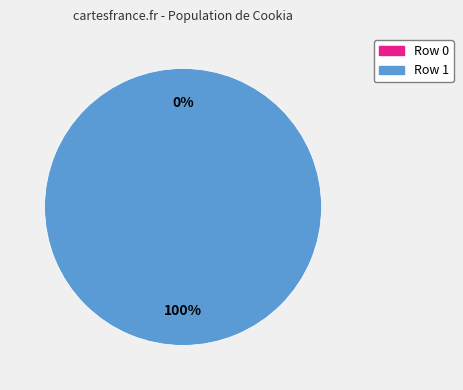

Is it true that Row 0 is 0% of the pie?

True